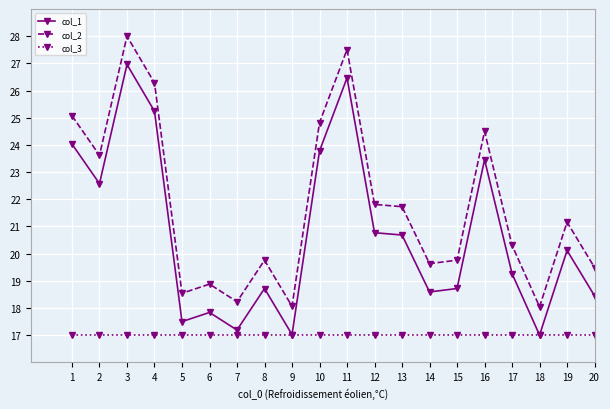

What is the lowest value of the col_1 series?

17.0